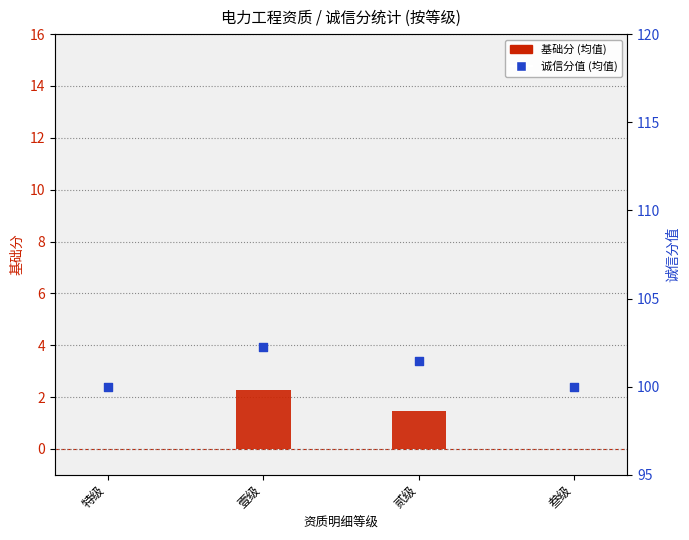

At how many categories does at least one series exceed 92?

4